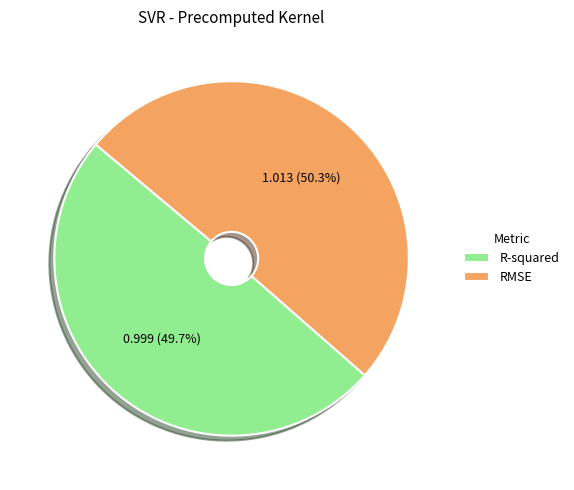

Is there any slice that represents more than half of the pie?

Yes